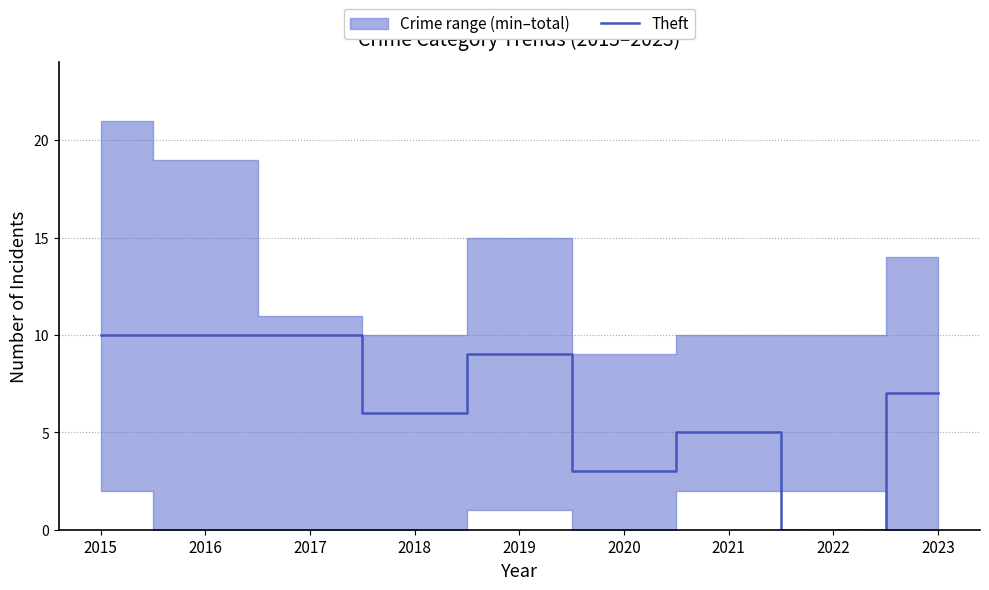

Rank the categories by value from highest to lowest.

2015, 2016, 2017, 2019, 2023, 2018, 2021, 2020, 2022